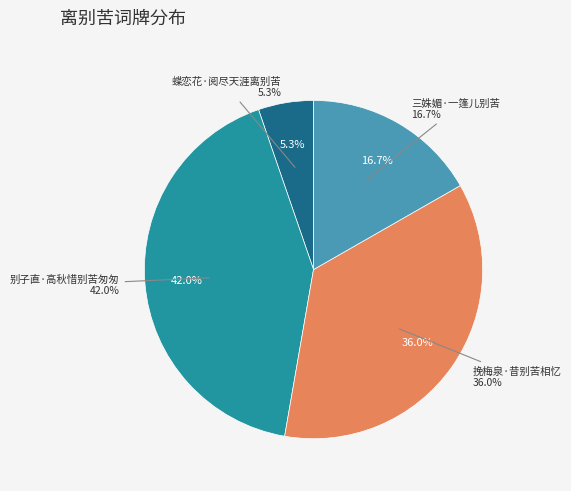

Does 蝶恋花·阅尽天涯离别苦 account for over 50% of the chart?

No